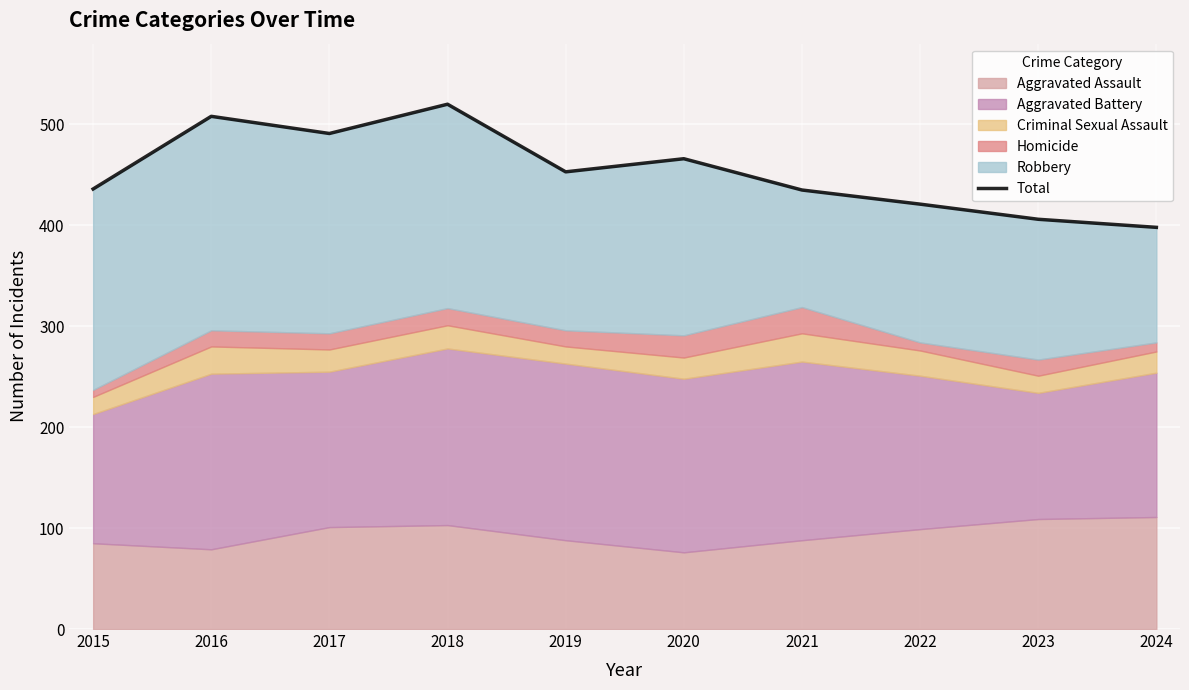

What is the minimum value shown in the chart?

398